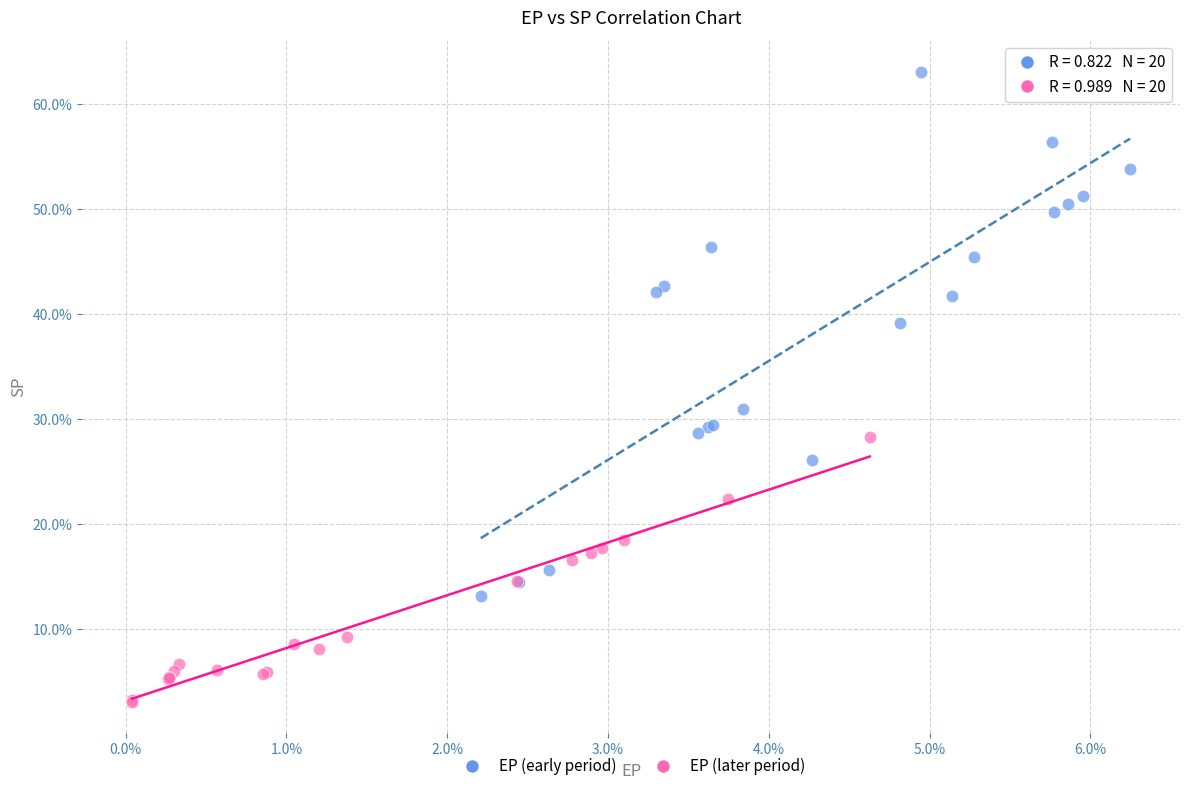

Which series has the widest spread of Y values?

EP (early period)